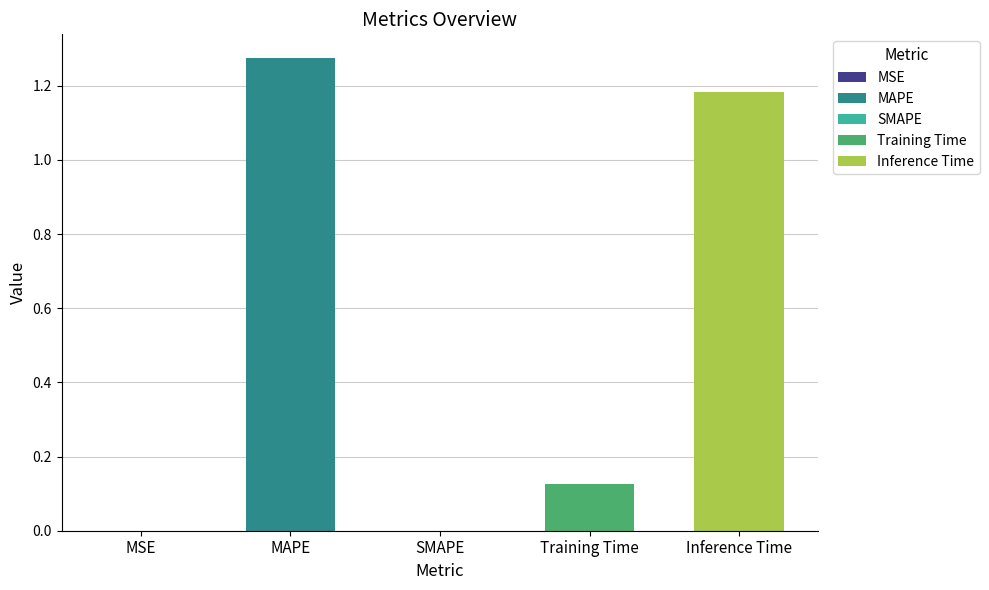

How many bars are there in total?

5